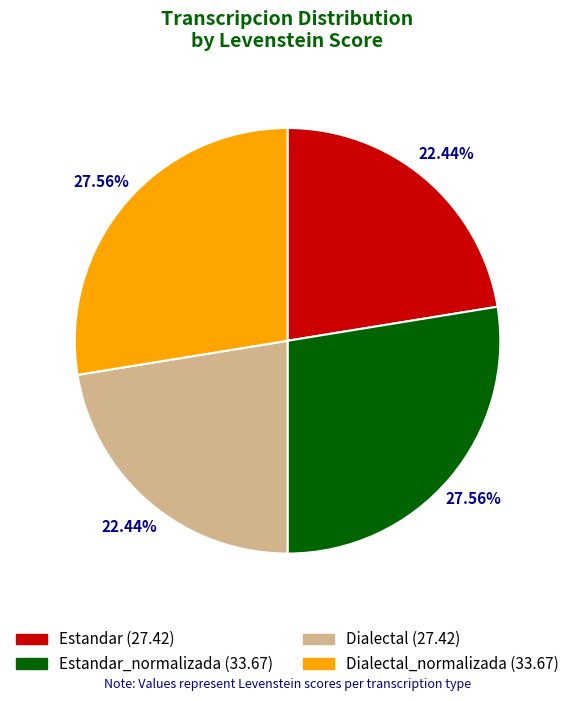

Is there a majority slice in this chart?

No